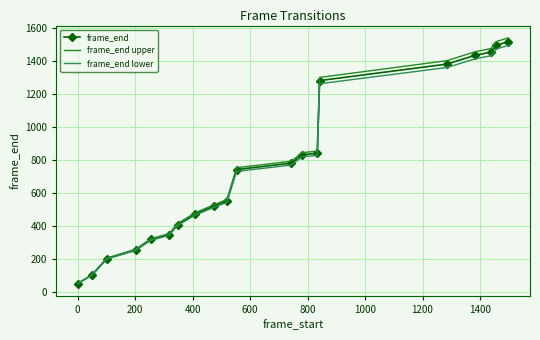

What is the minimum value shown in the chart?

48.3